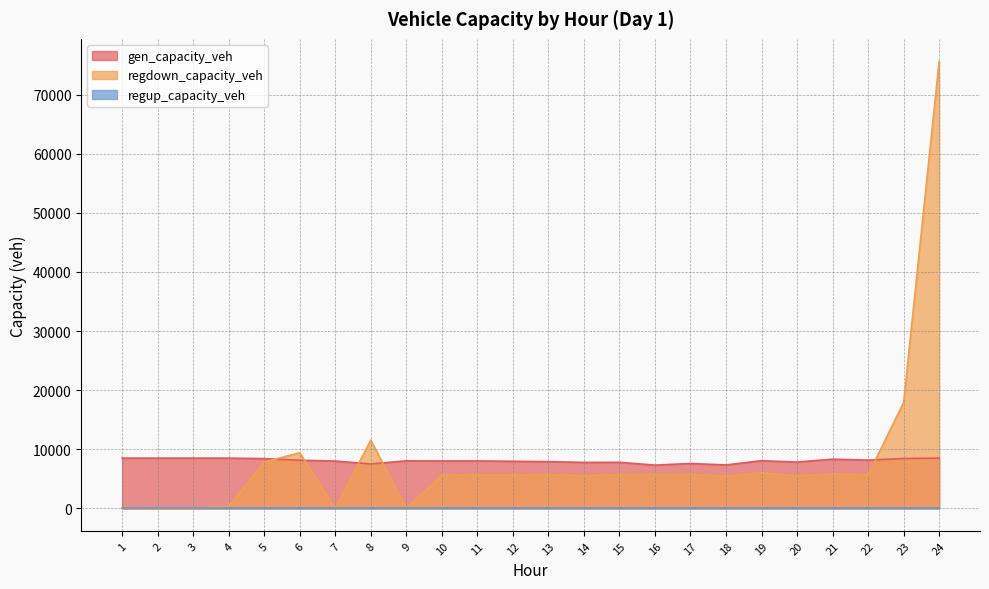

Which has a higher value, 7 or 13?

7